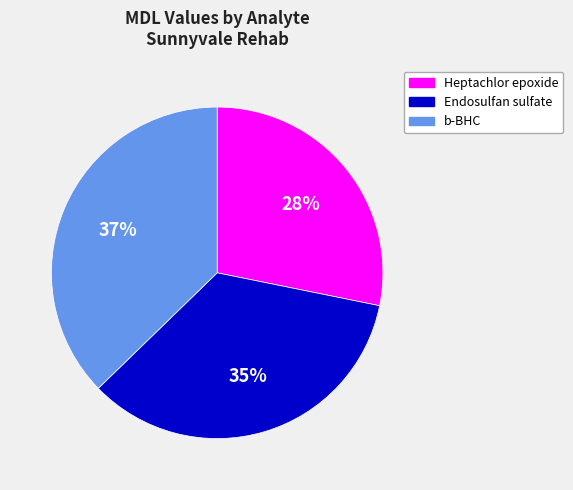

Is there a majority slice in this chart?

No